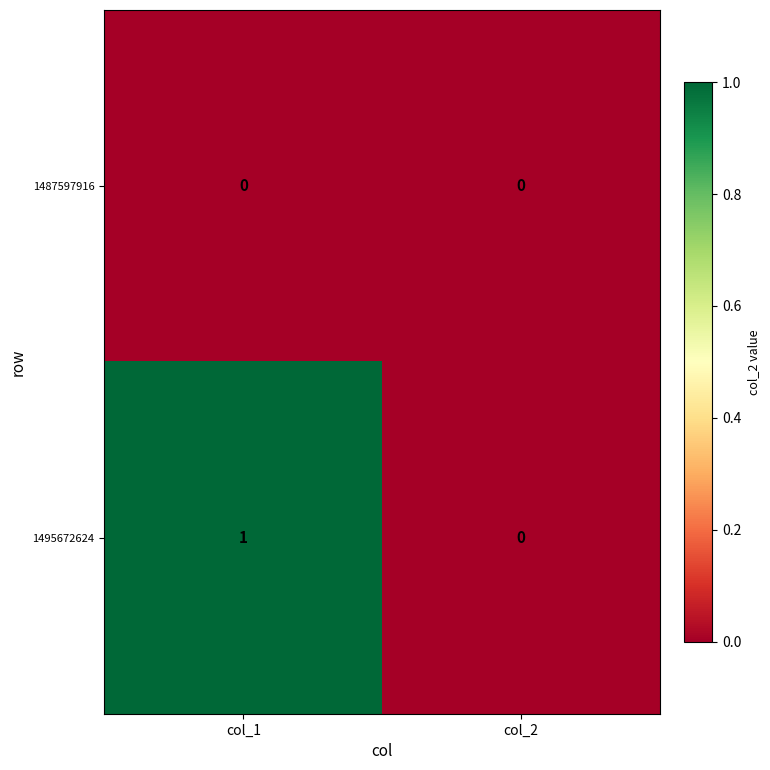

The value of 1487597916 at col_1 is 0. True or false?

True